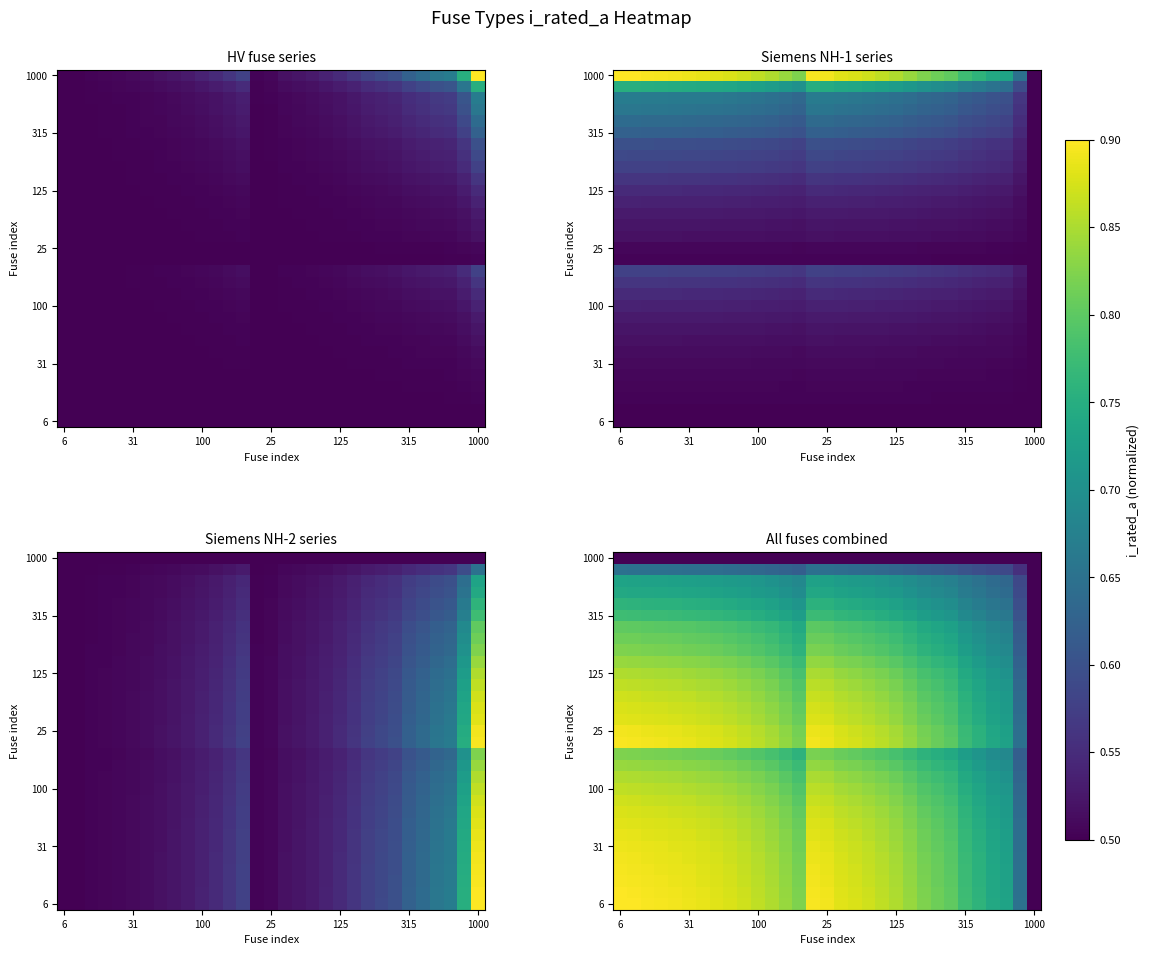

How many categories are shown in the chart?

31